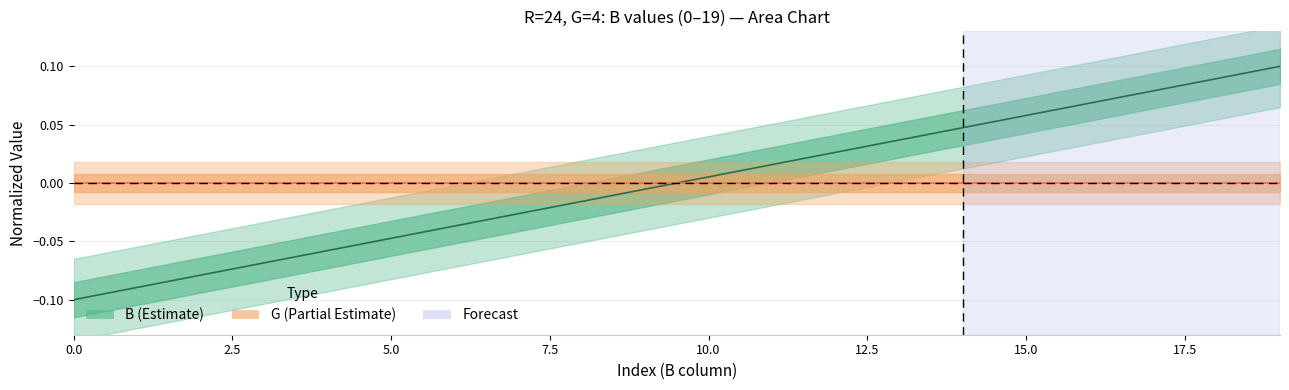

How many data points in B center are less than 0?

10